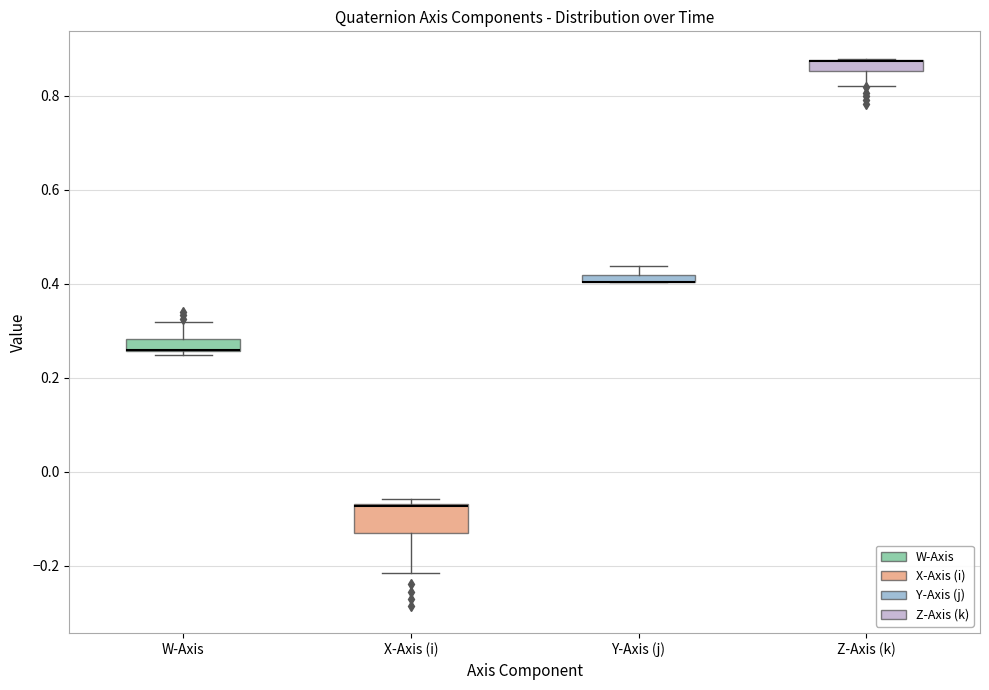

Where is the upper edge of the box for Y-Axis (j) on the y-axis? The values are not printed on the chart, so give them approximately, as read against the axis.

0.42